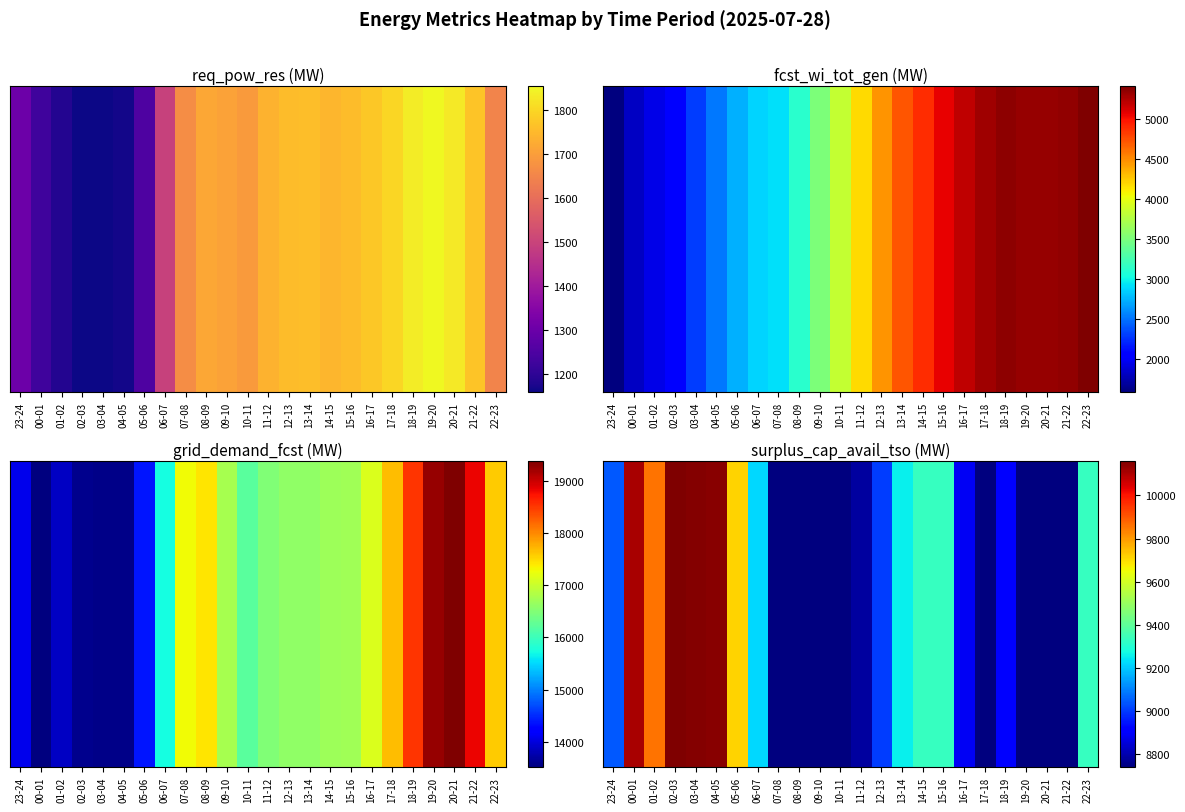

What is the greatest value displayed?

10161